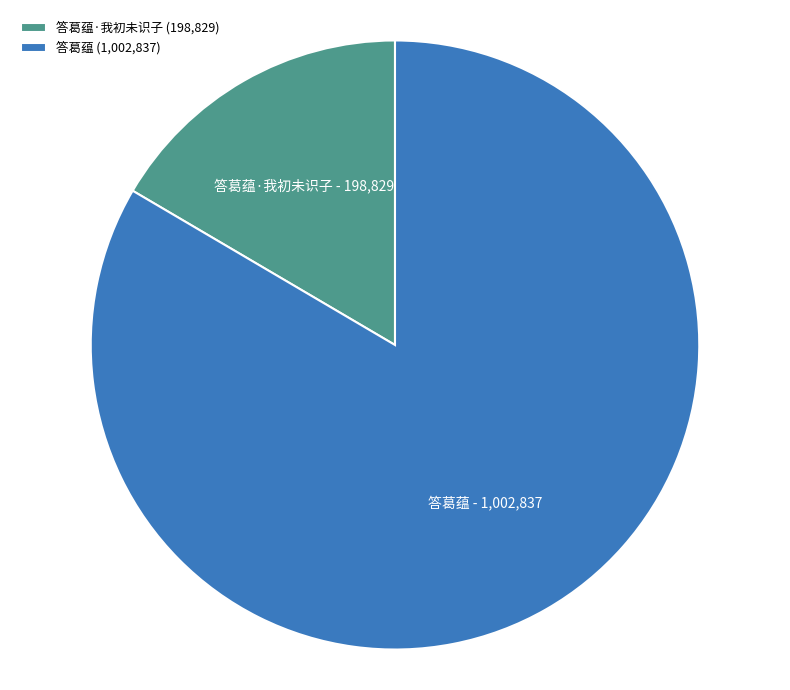

Is it true that 答葛蕴·我初未识子 (198,829) is 27% of the pie?

False